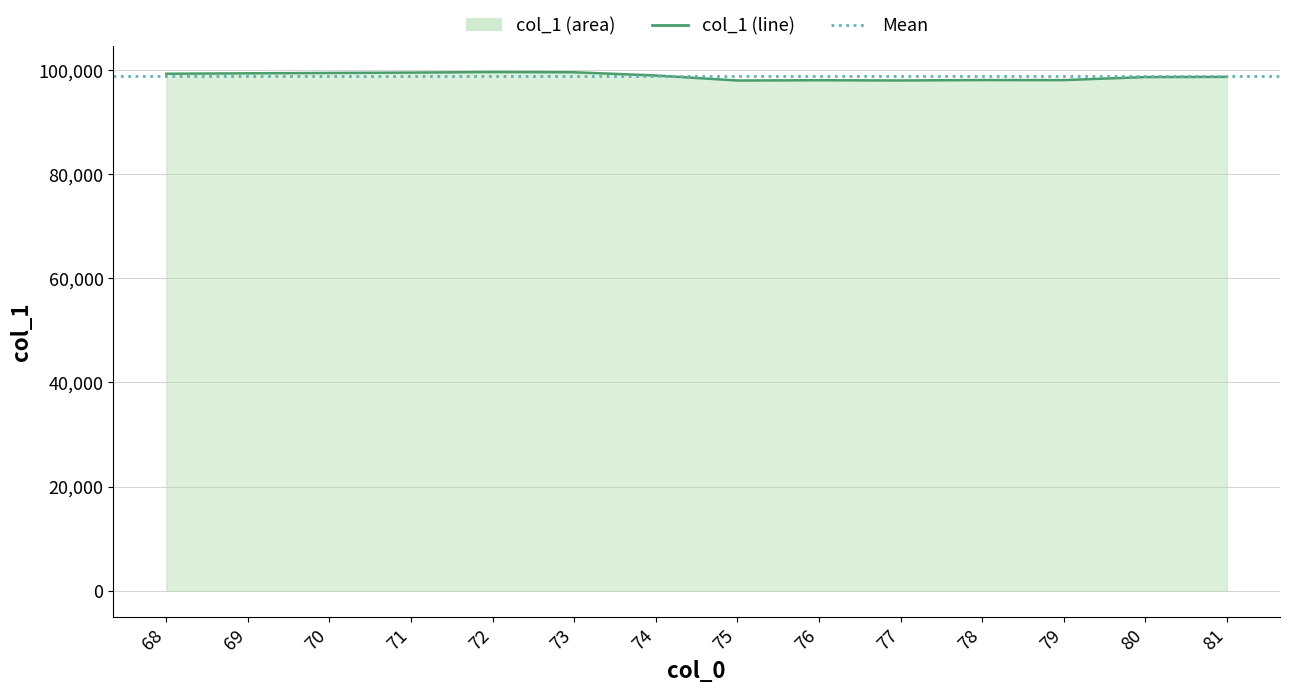

What is the smallest value displayed?

97910.6